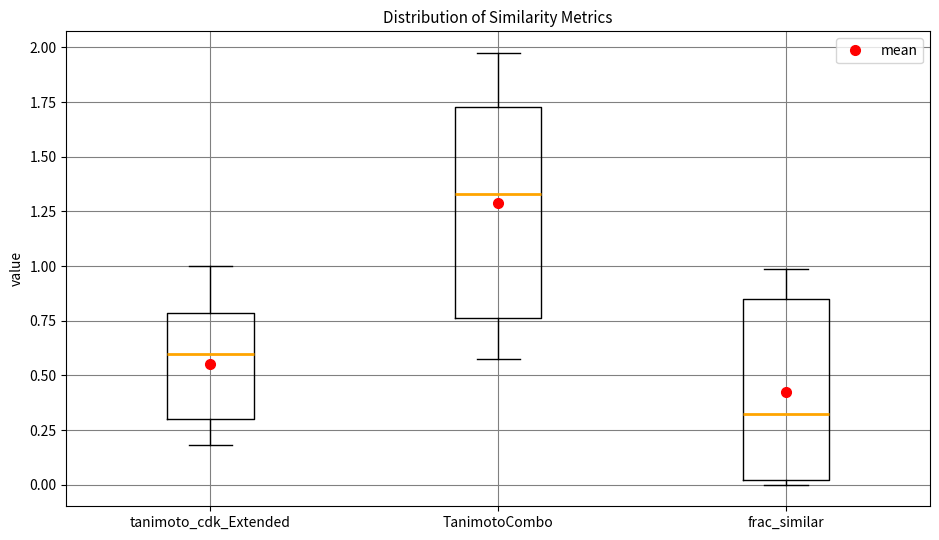

Where does the lower whisker of the box for tanimoto_cdk_Extended end on the y-axis? The values are not printed on the chart, so give them approximately, as read against the axis.

0.20